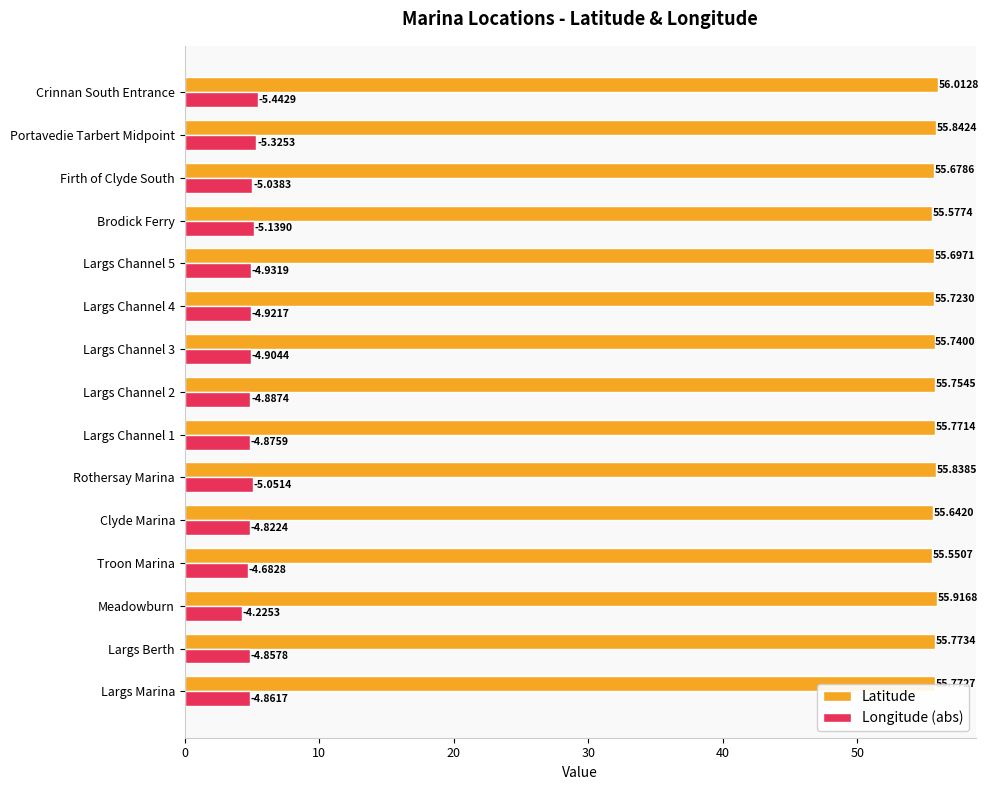

At how many categories does at least one series exceed 11?

15